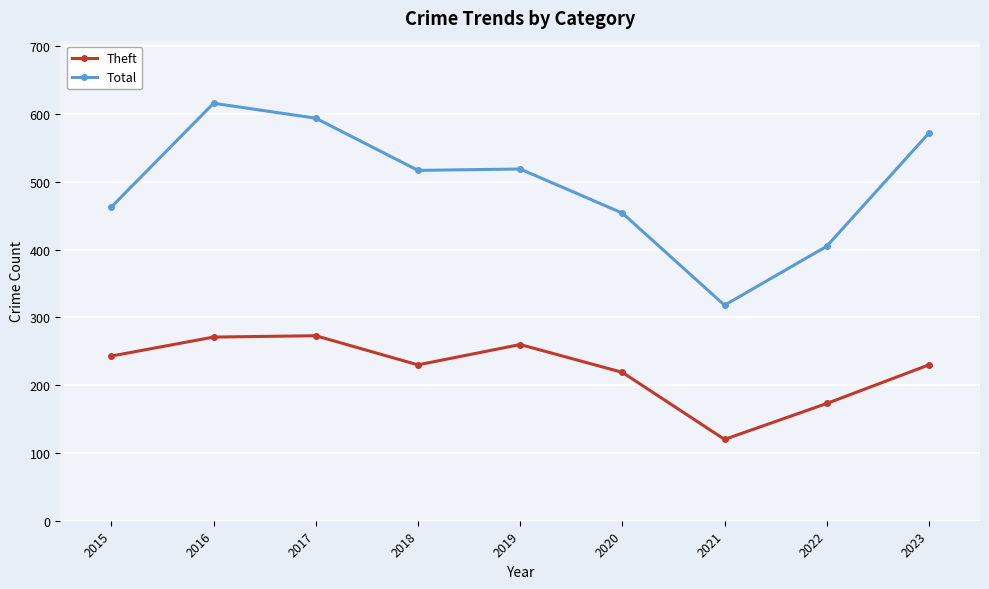

What is the difference between the maximum and minimum values in the Total series?

298